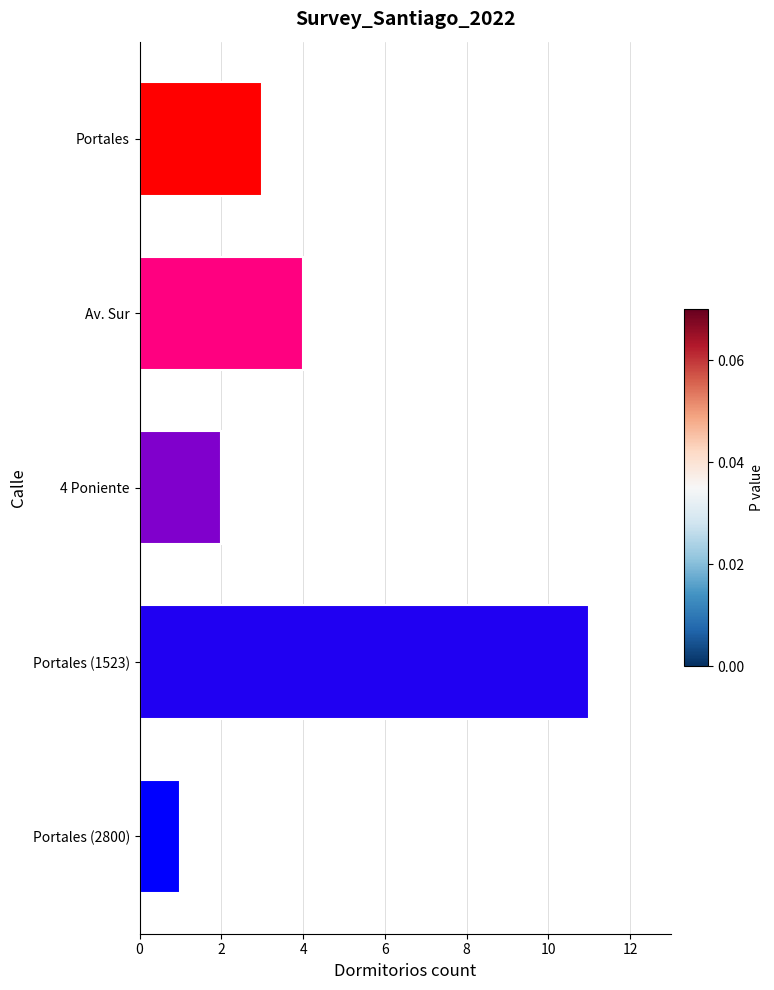

Reading top to bottom, what are all the values shown in this chart?

Portales=3	Av. Sur=4	4 Poniente=2	Portales (1523)=11	Portales (2800)=1